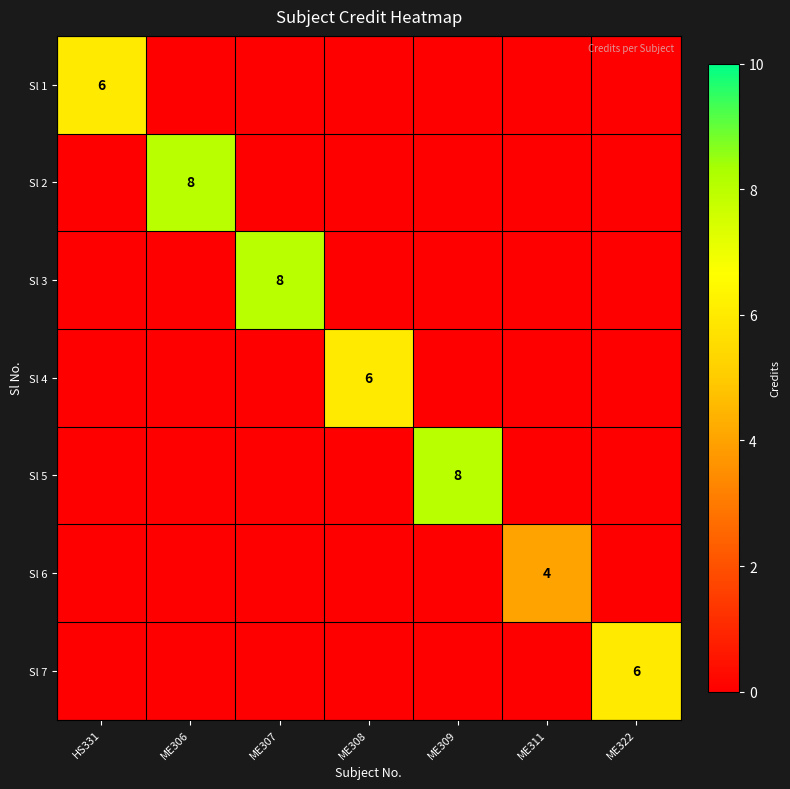

List the series in order of their peak value, highest first.

Sl 2, Sl 3, Sl 5, Sl 1, Sl 4, Sl 7, Sl 6